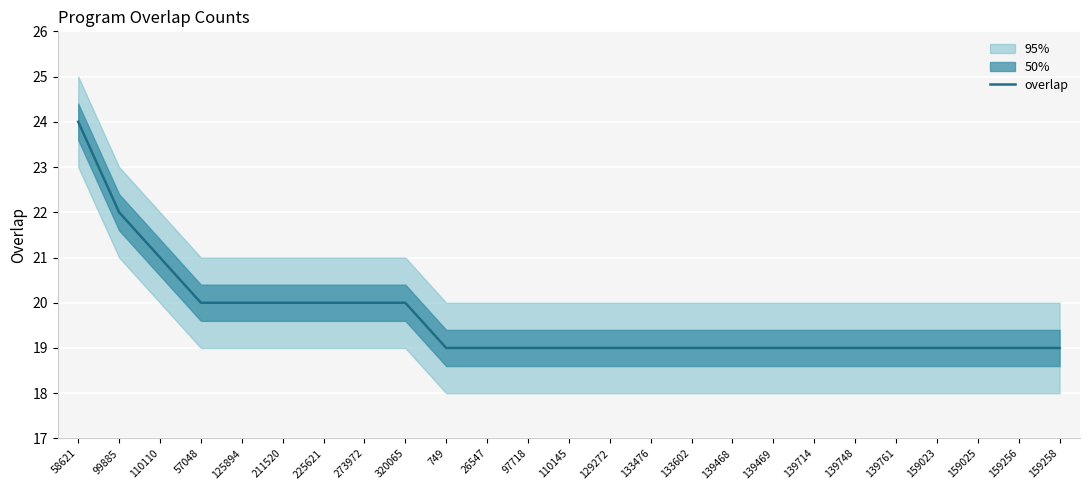

What is the label of the 22nd point from the right?

57048